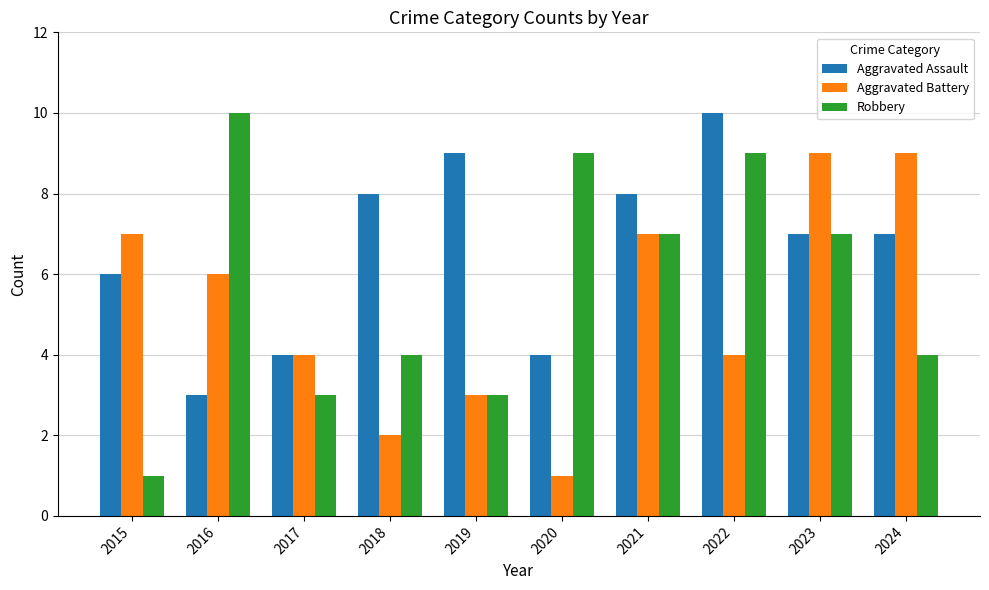

At which label does Aggravated Battery reach its minimum?

2020